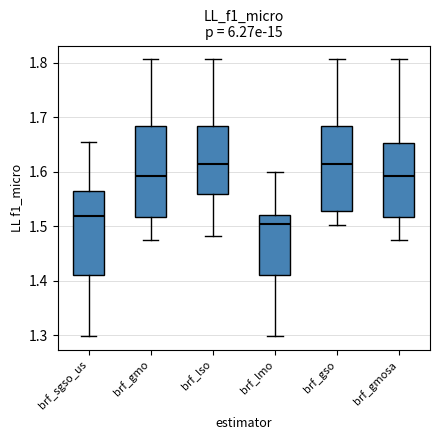

Where does the upper whisker of the box for brf_lmo end on the y-axis? The values are not printed on the chart, so give them approximately, as read against the axis.

1.60